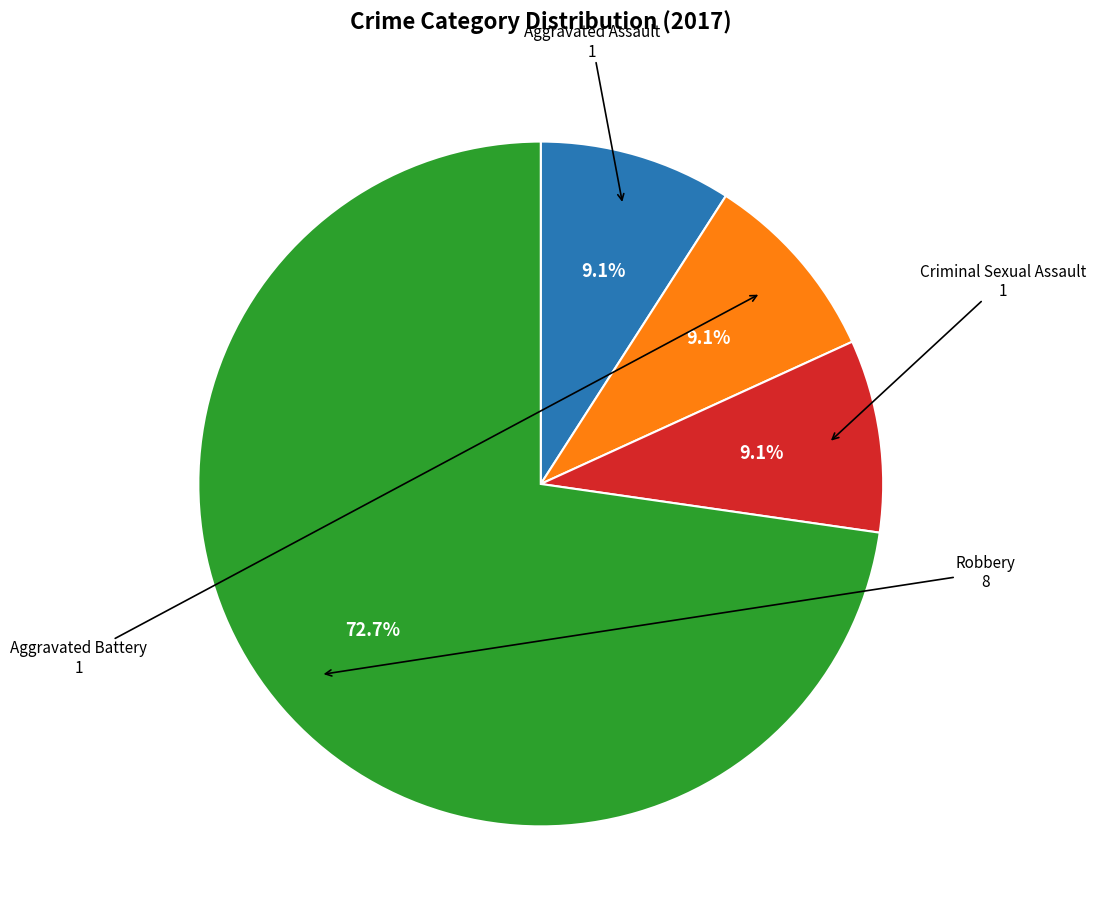

Is there a majority slice in this chart?

Yes